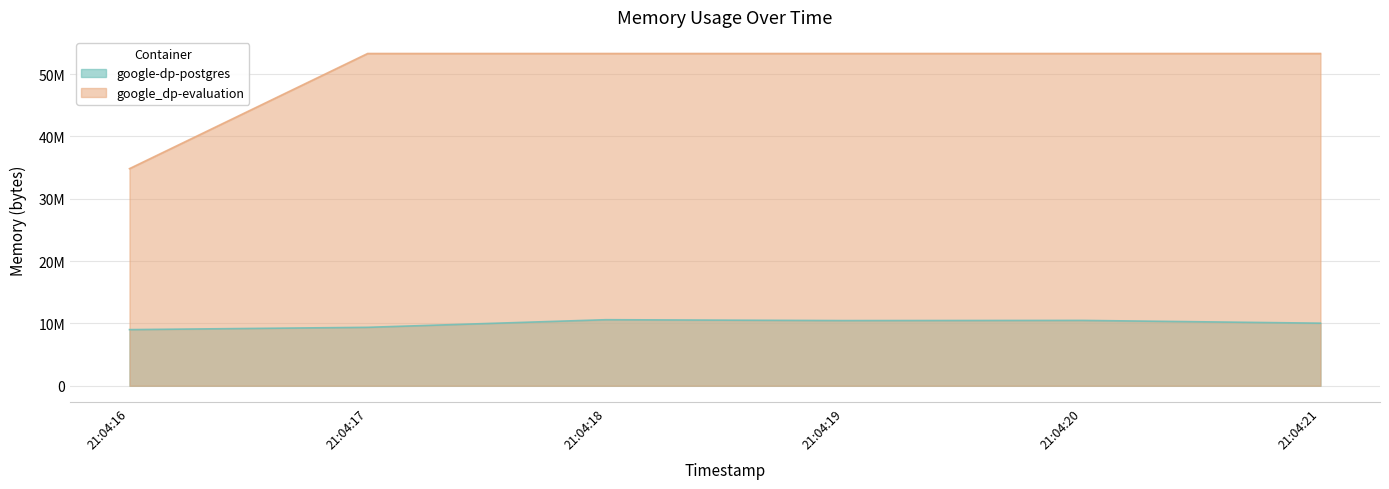

Reading left to right, transcribe all the data shown in this chart.

google-dp-postgres: 9003008	9371648	10592256	10452992	10481664	10035200
google_dp-evaluation: 34820096	53288960	53288960	53288960	53288960	53288960